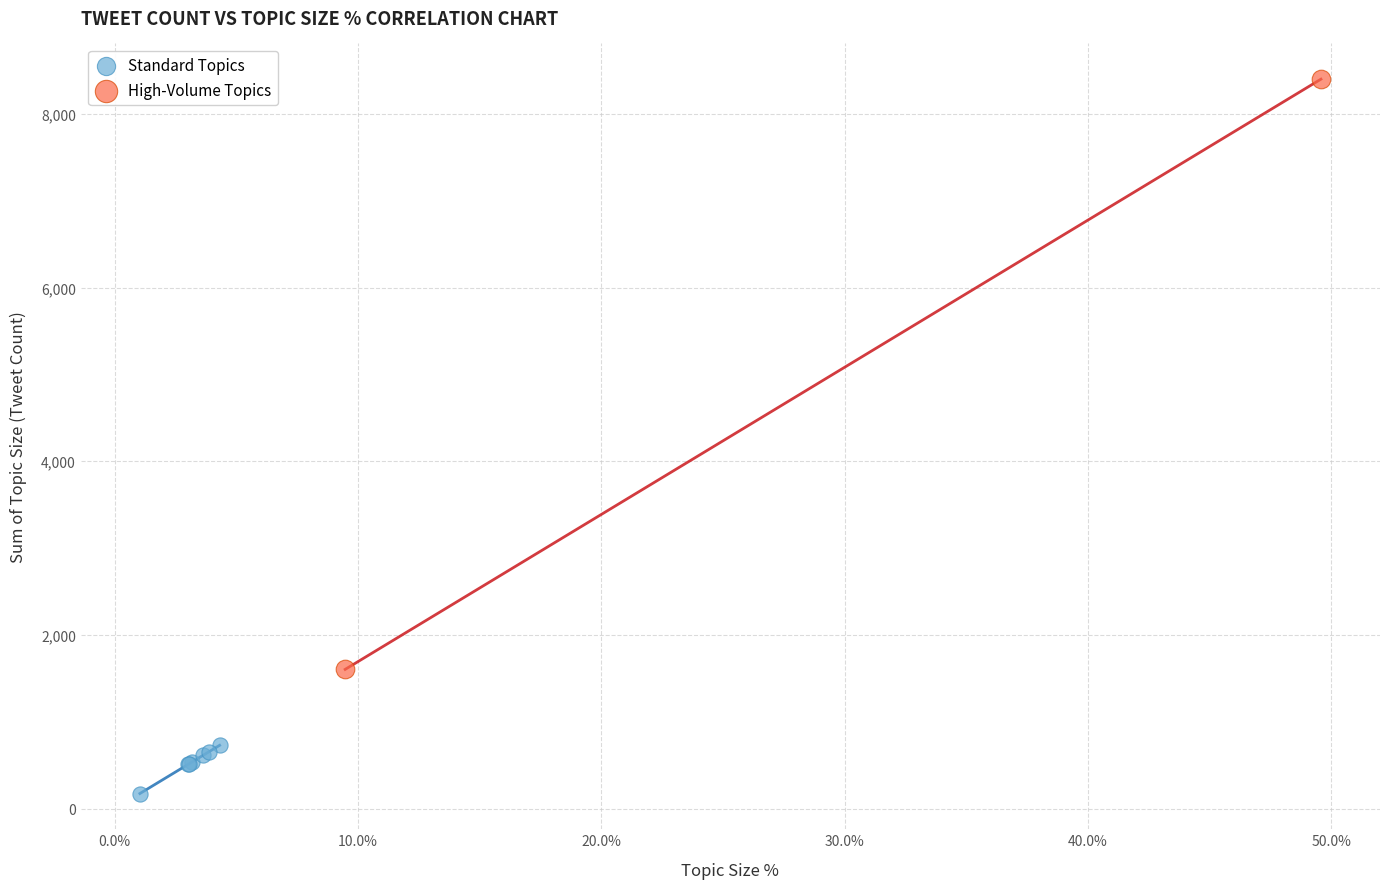

What are all the series names shown in the legend?

Standard Topics, High-Volume Topics